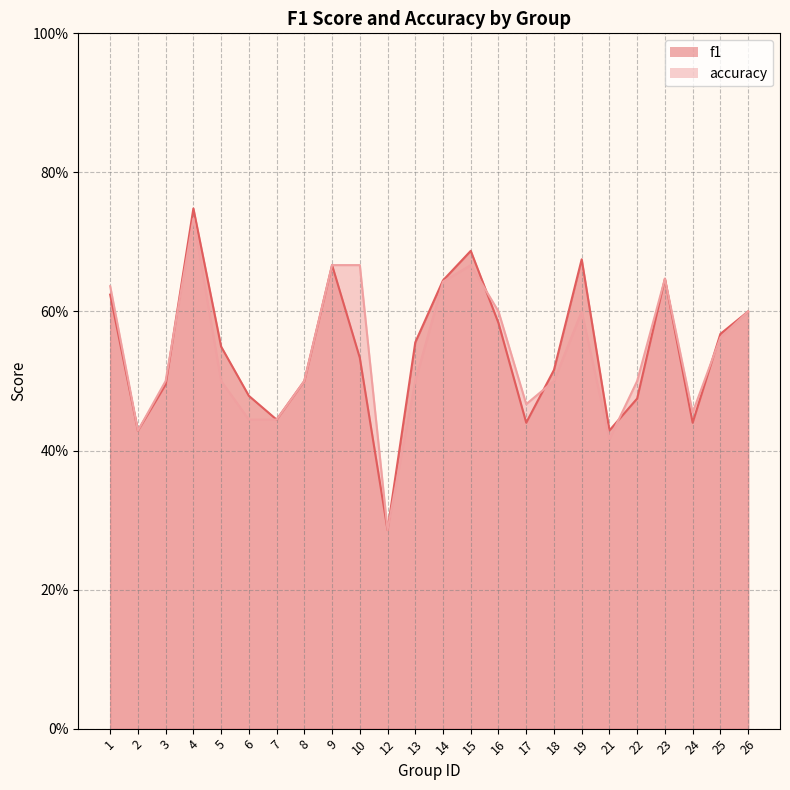

Rank the categories by f1 value from lowest to highest.

12, 2, 21, 24, 17, 7, 22, 6, 3, 8, 18, 10, 5, 13, 25, 16, 26, 1, 14, 23, 9, 19, 15, 4